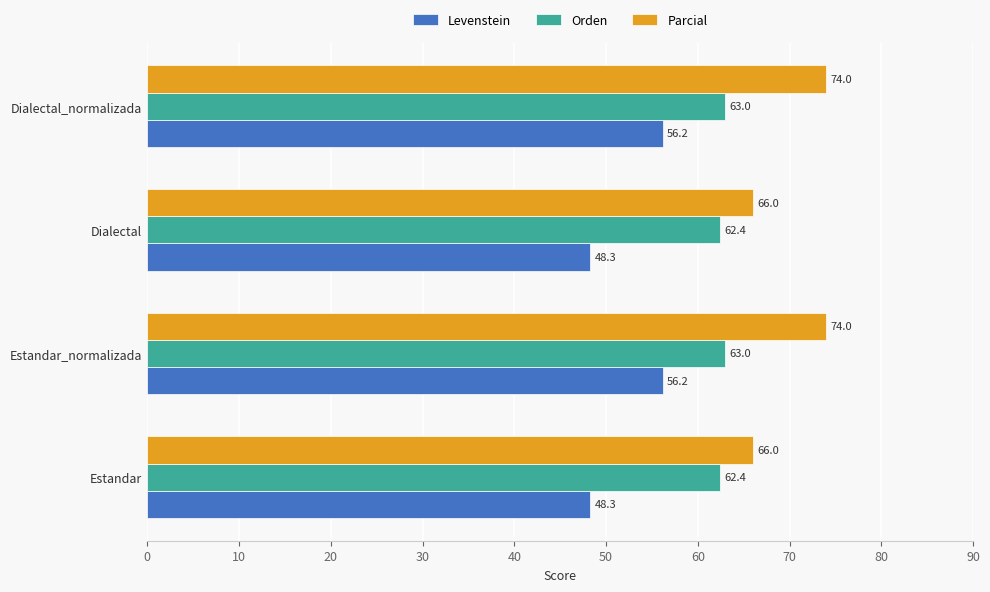

What is the difference between the second highest and second lowest values in the Orden series?

0.6